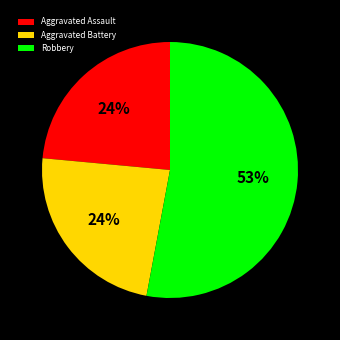

Between Robbery and Aggravated Battery, which is larger?

Robbery